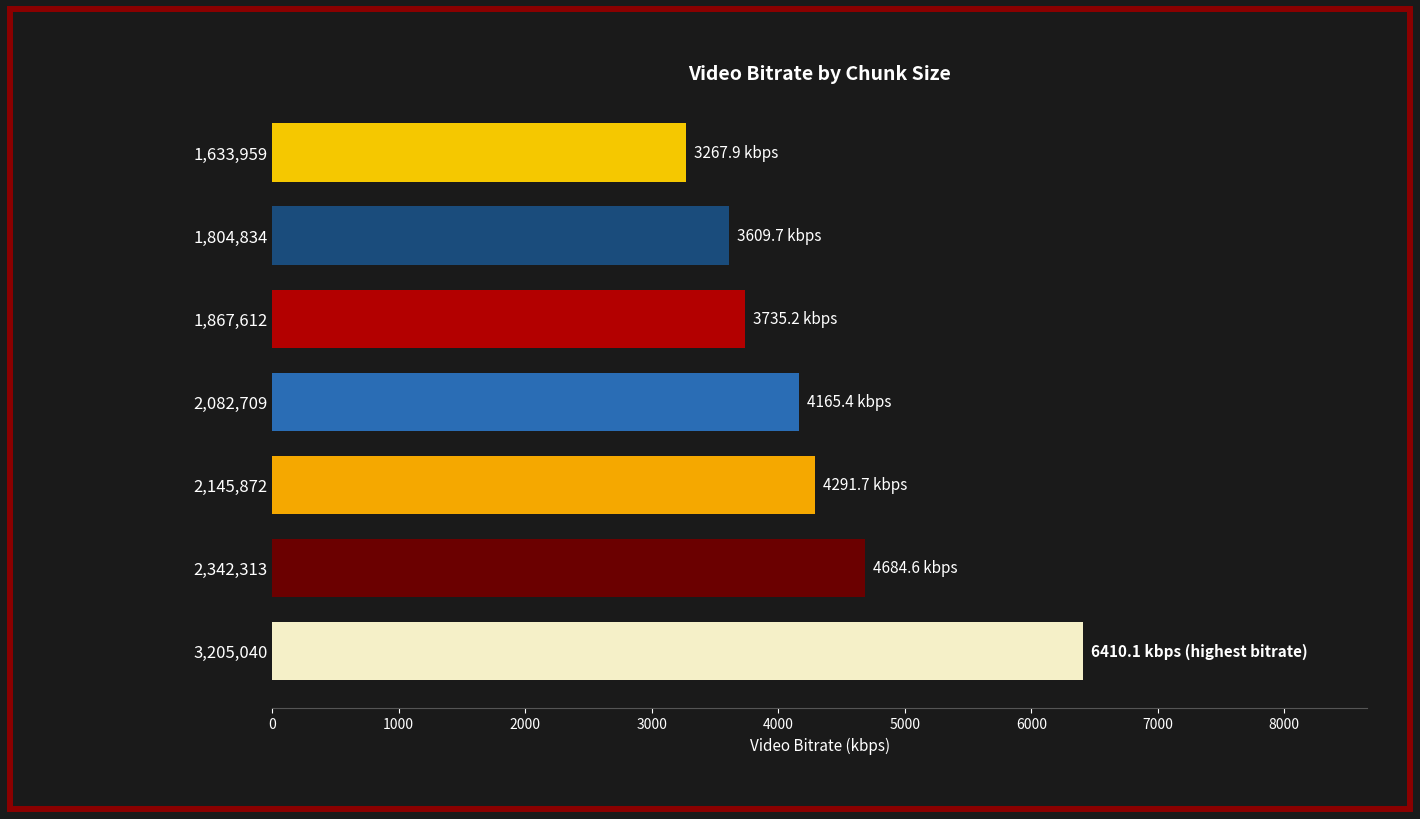

Reading bottom to top, transcribe all the data shown in this chart.

3,205,040=6410.1	2,342,313=4684.6	2,145,872=4291.7	2,082,709=4165.4	1,867,612=3735.2	1,804,834=3609.7	1,633,959=3267.9